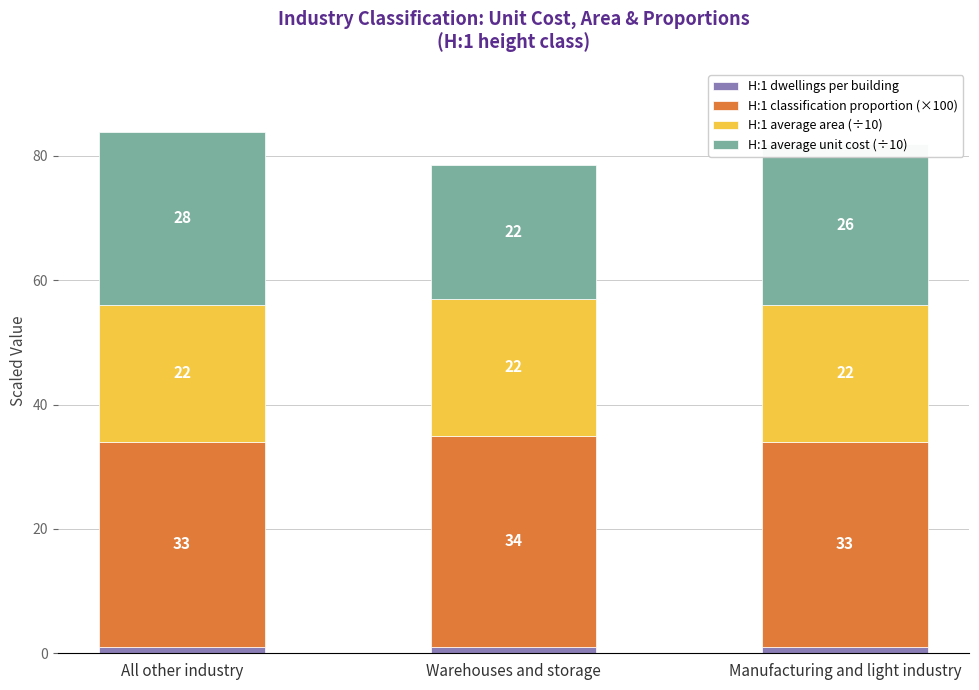

What is the lowest value of the H:1 dwellings per building series?

1.0